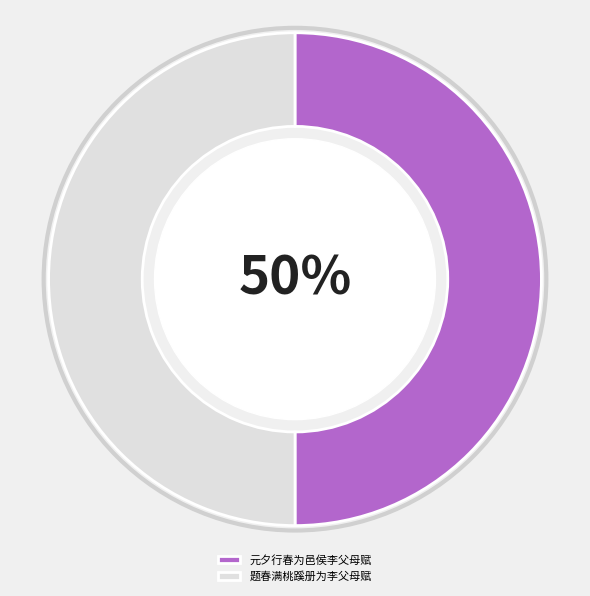

True or false: 题春满桃蹊册为李父母赋 accounts for 57% of the total.

False